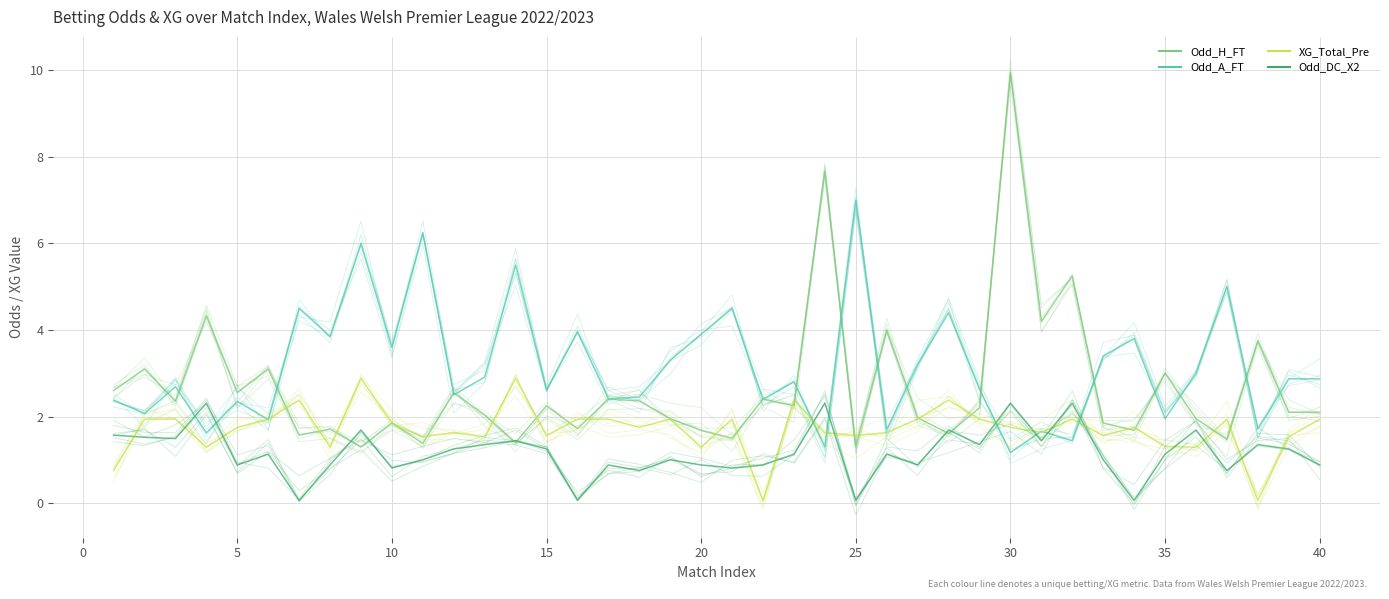

True or false: XG_Total_Pre has more than 2 interior local peaks.

True